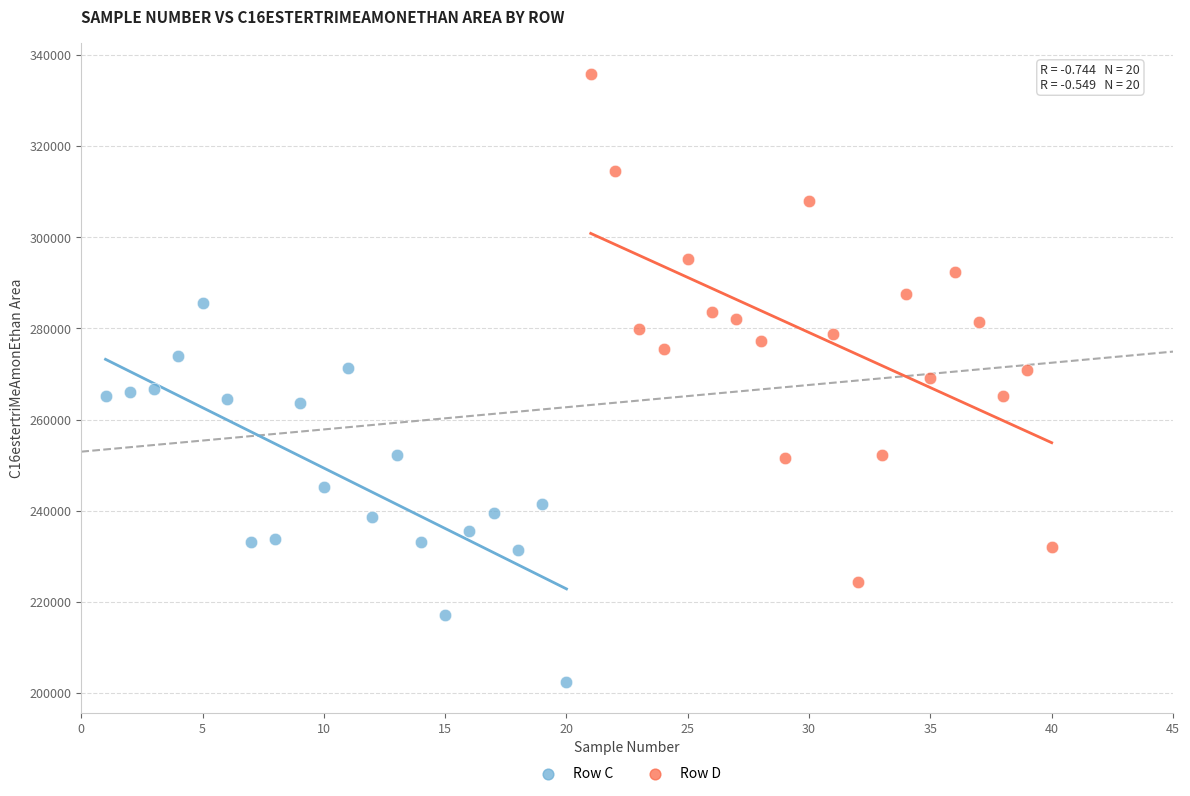

What are all the series names shown in the legend?

Row C, Row D